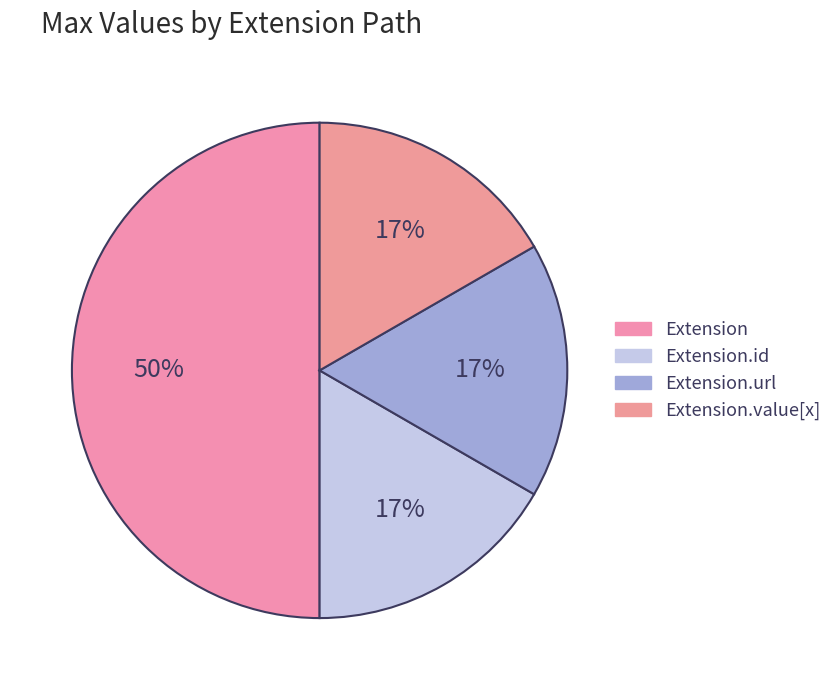

Count the number of slices in the pie.

4